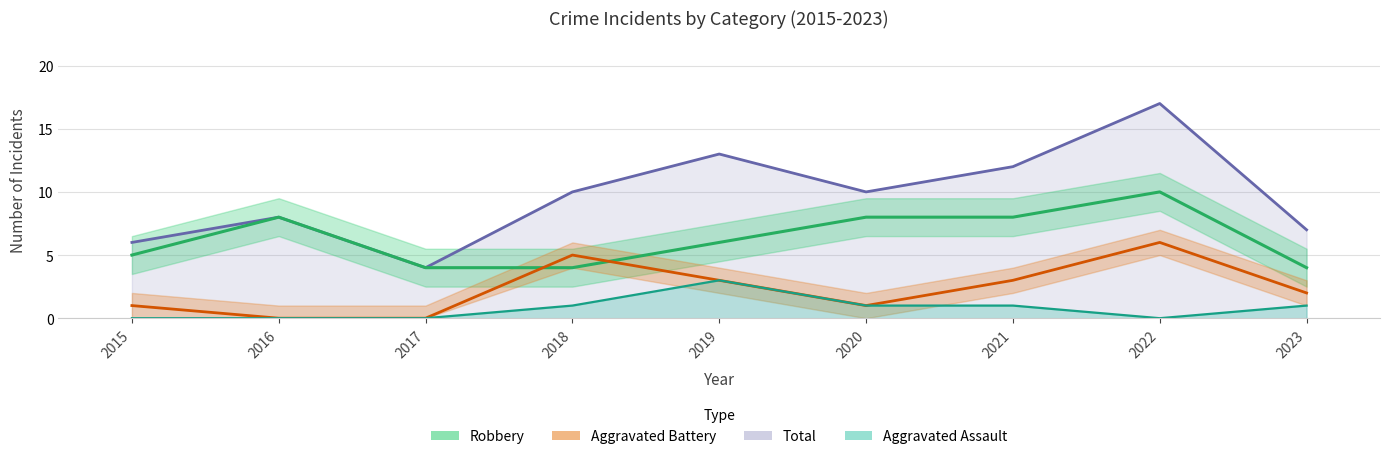

Where do Aggravated Battery and Robbery first cross each other?

2017 and 2018